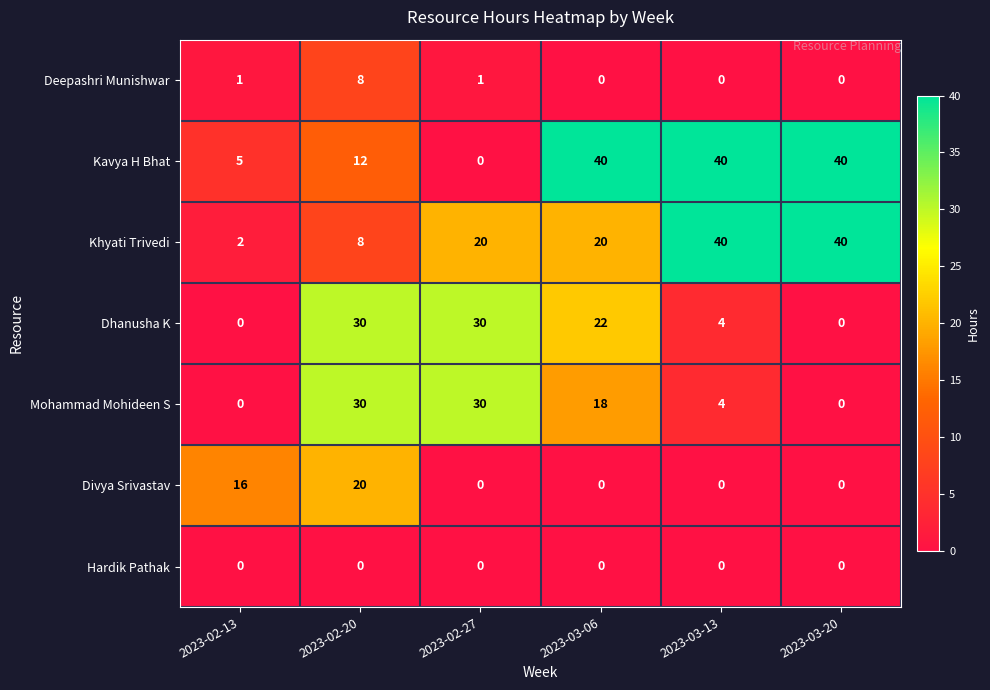

The Dhanusha K series shows 6 at 2023-03-13. True or false?

False